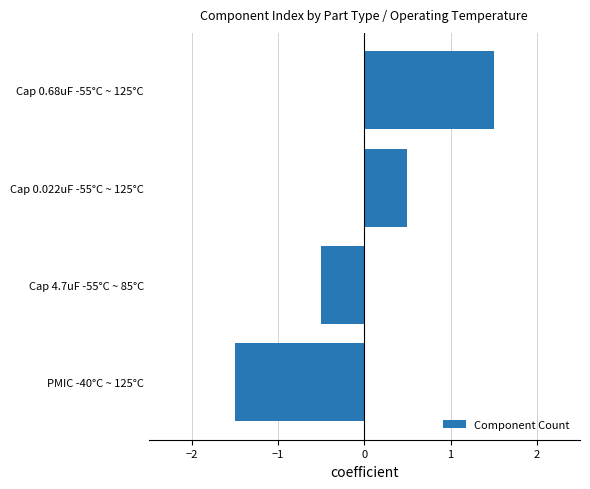

True or false: the data shows 0.8 at Cap 0.022uF -55°C ~ 125°C.

False